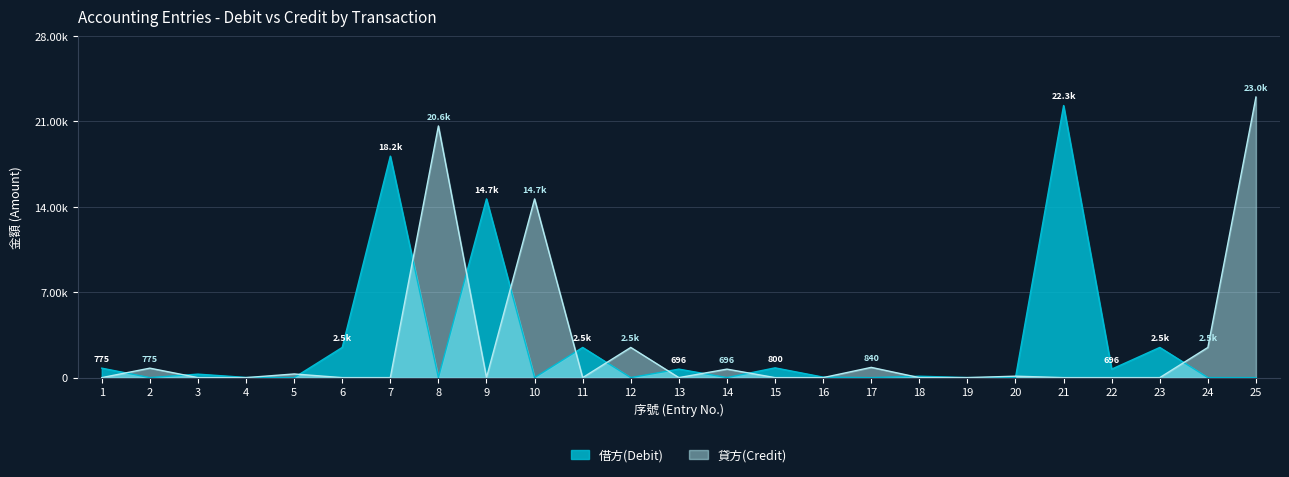

At how many categories does at least one series exceed 17786?

4